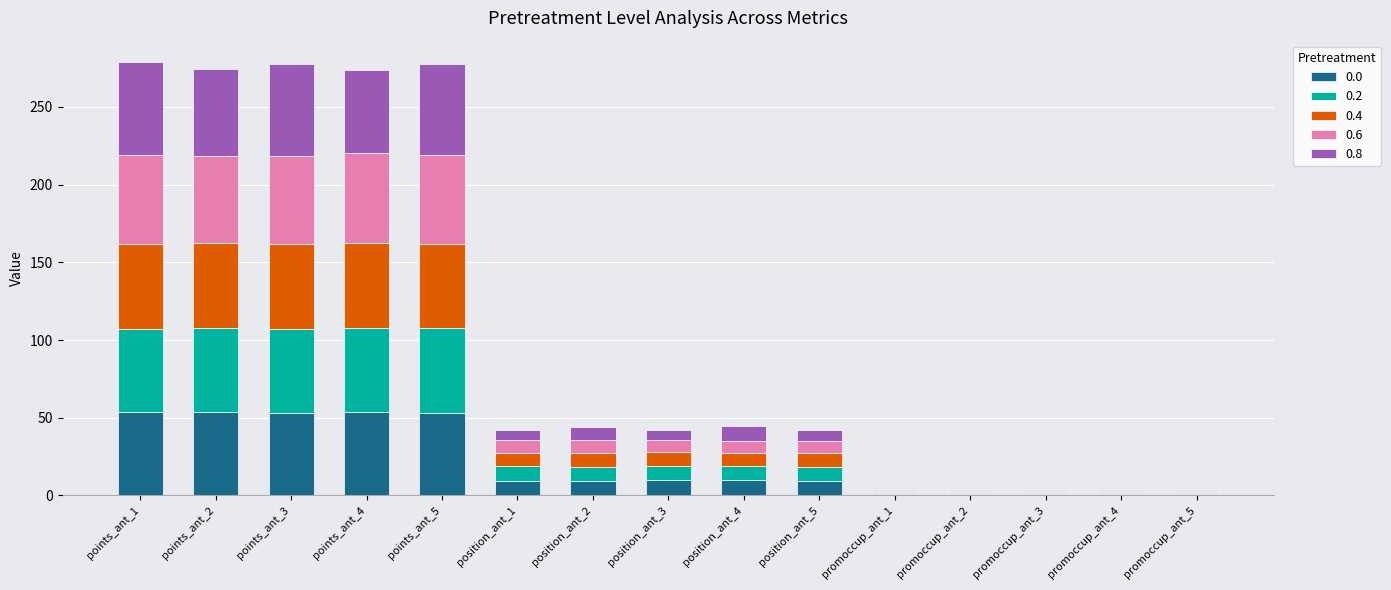

What is the highest value of the 0.0 series?

53.9